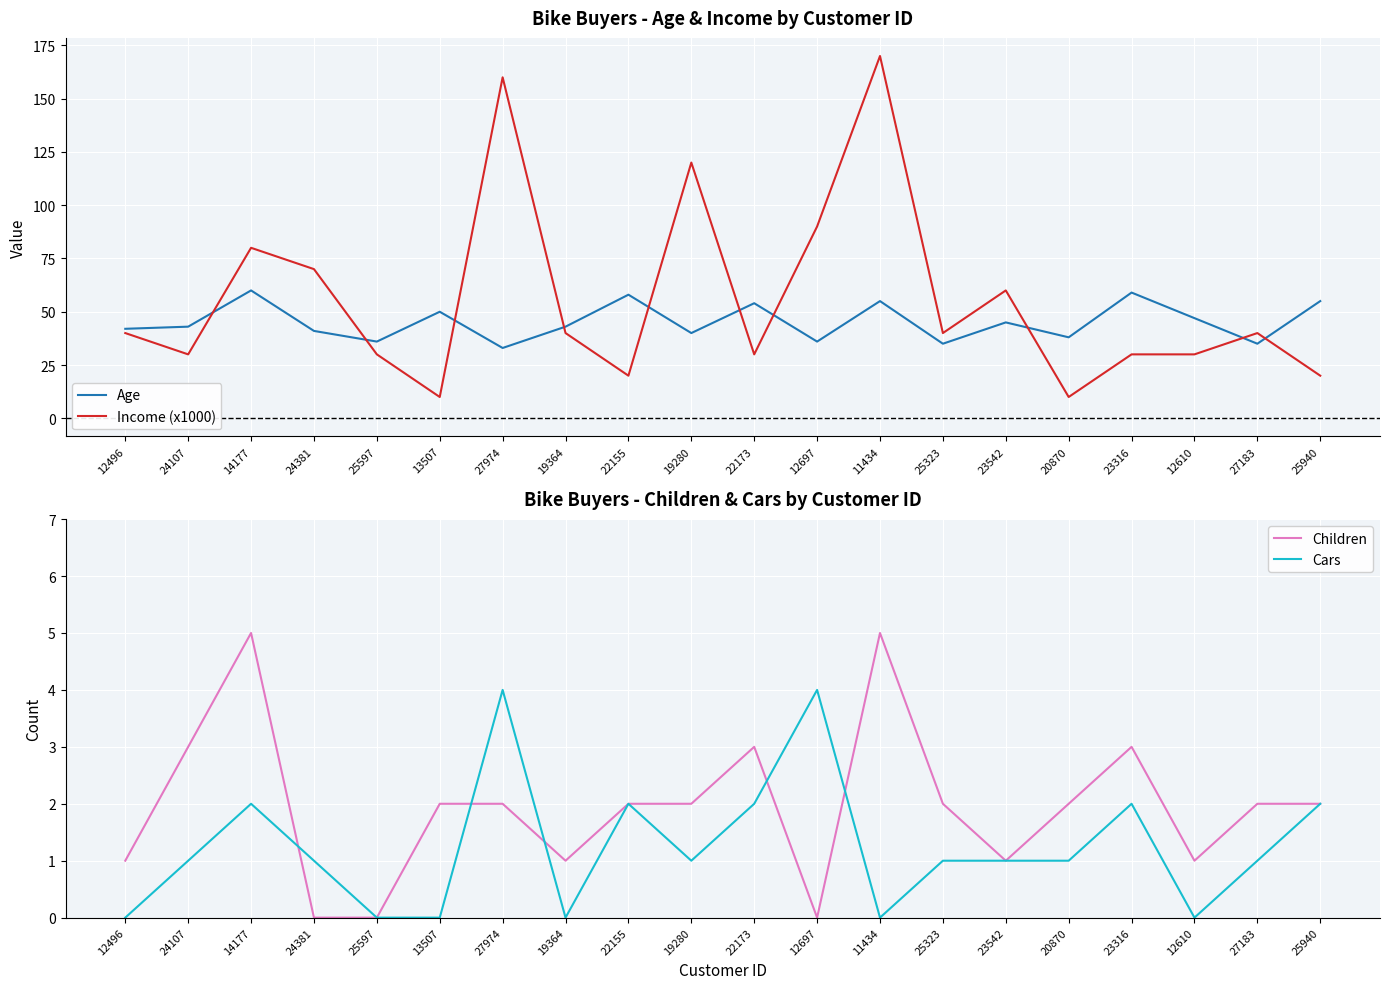

How many data points does each series have?

20